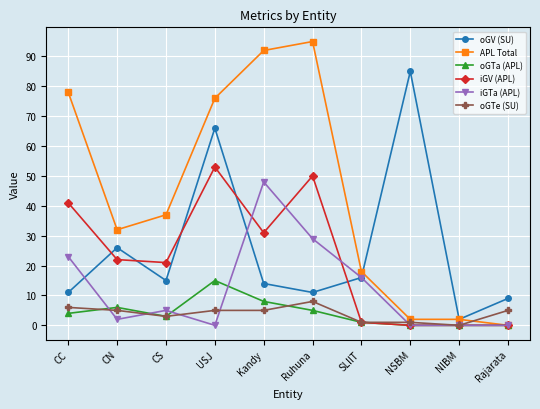

Which series has the widest spread of values?

APL Total